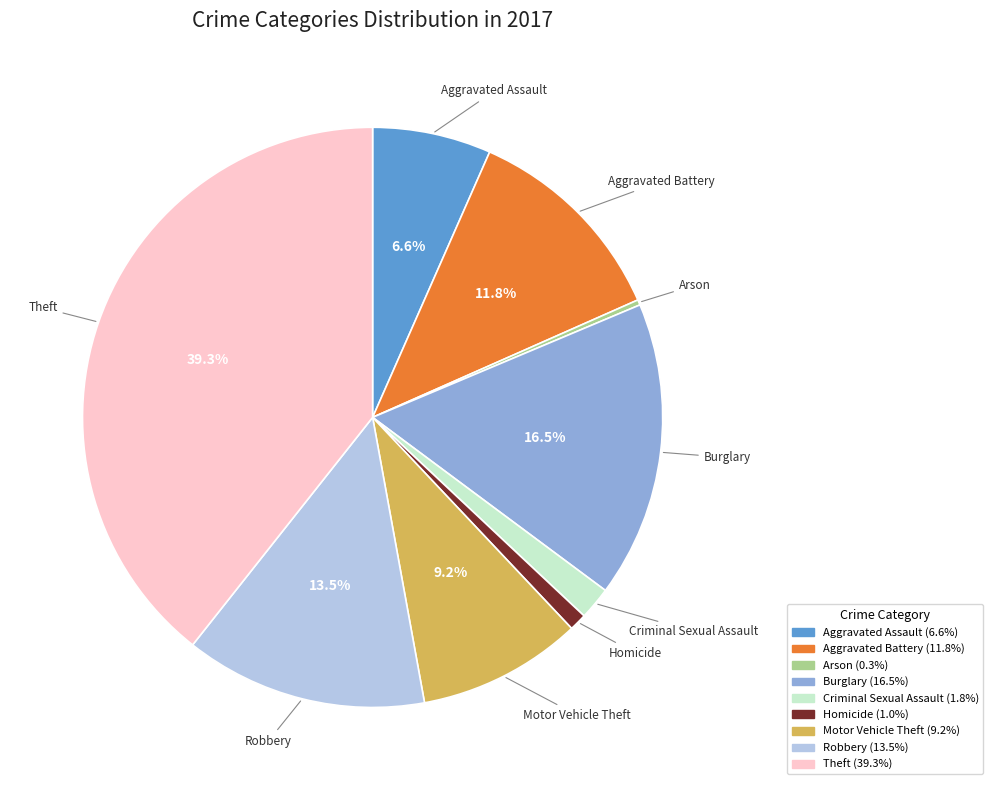

Between Burglary and Aggravated Battery, which is larger?

Burglary